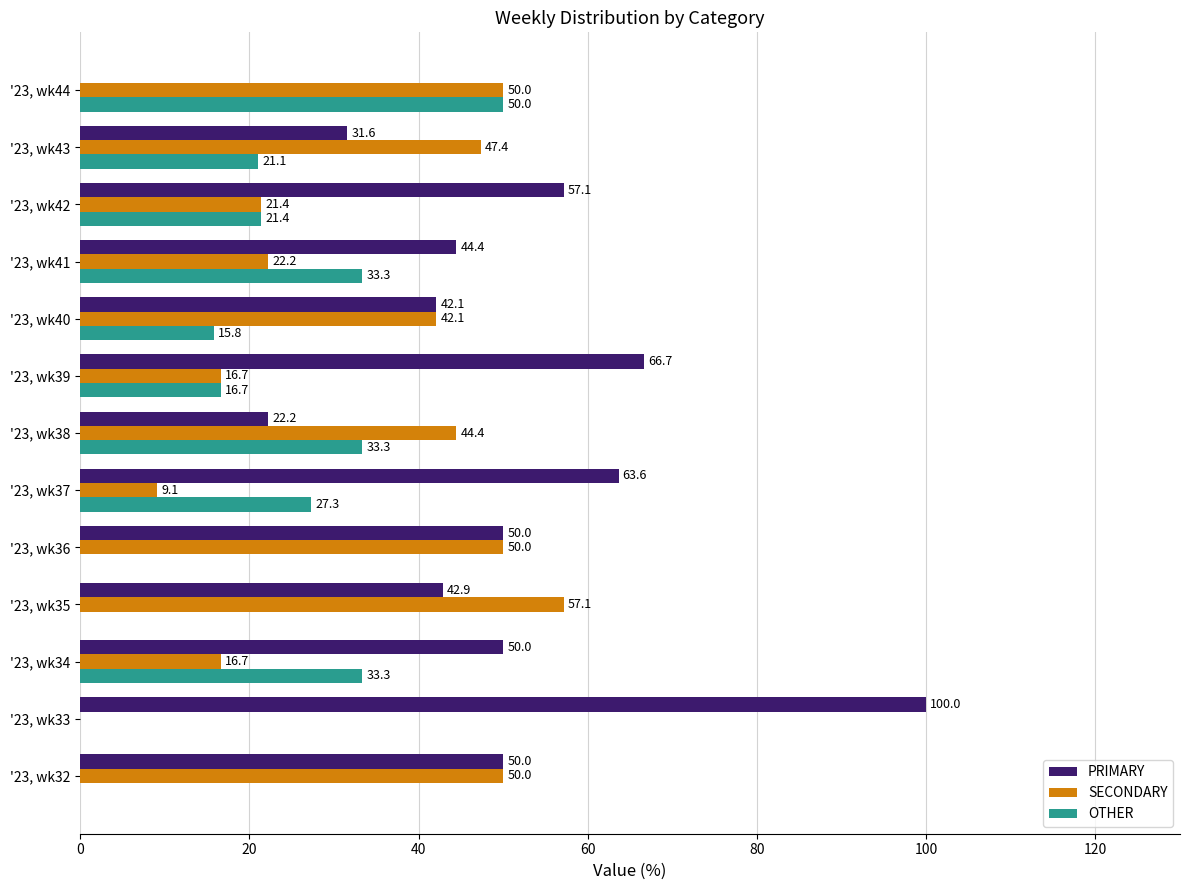

True or false: SECONDARY has a value of 22.2 at '23, wk41.

True